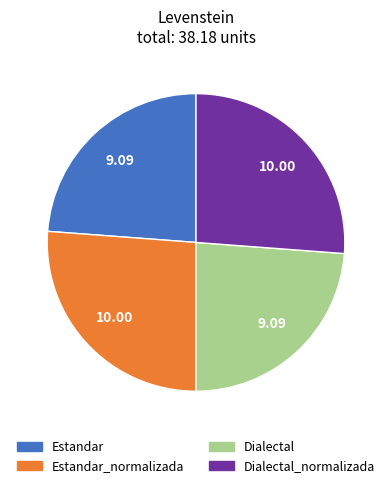

Is there a majority slice in this chart?

No